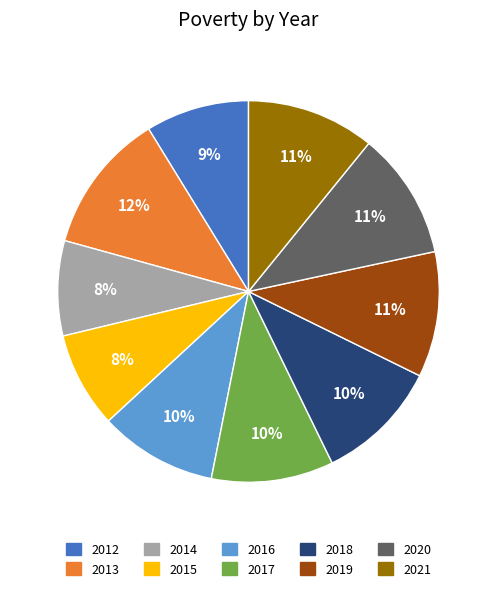

Does 2020 account for over 50% of the chart?

No